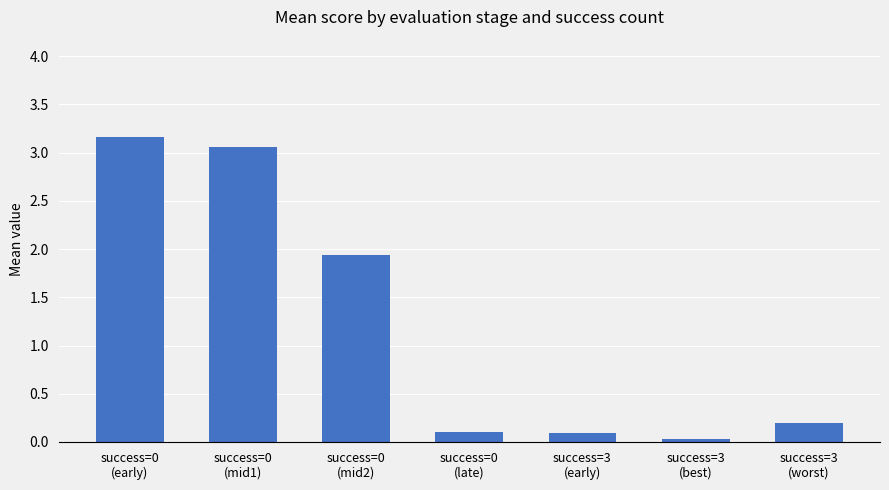

Between success=0
(late) and success=3
(worst), which is larger?

success=3
(worst)